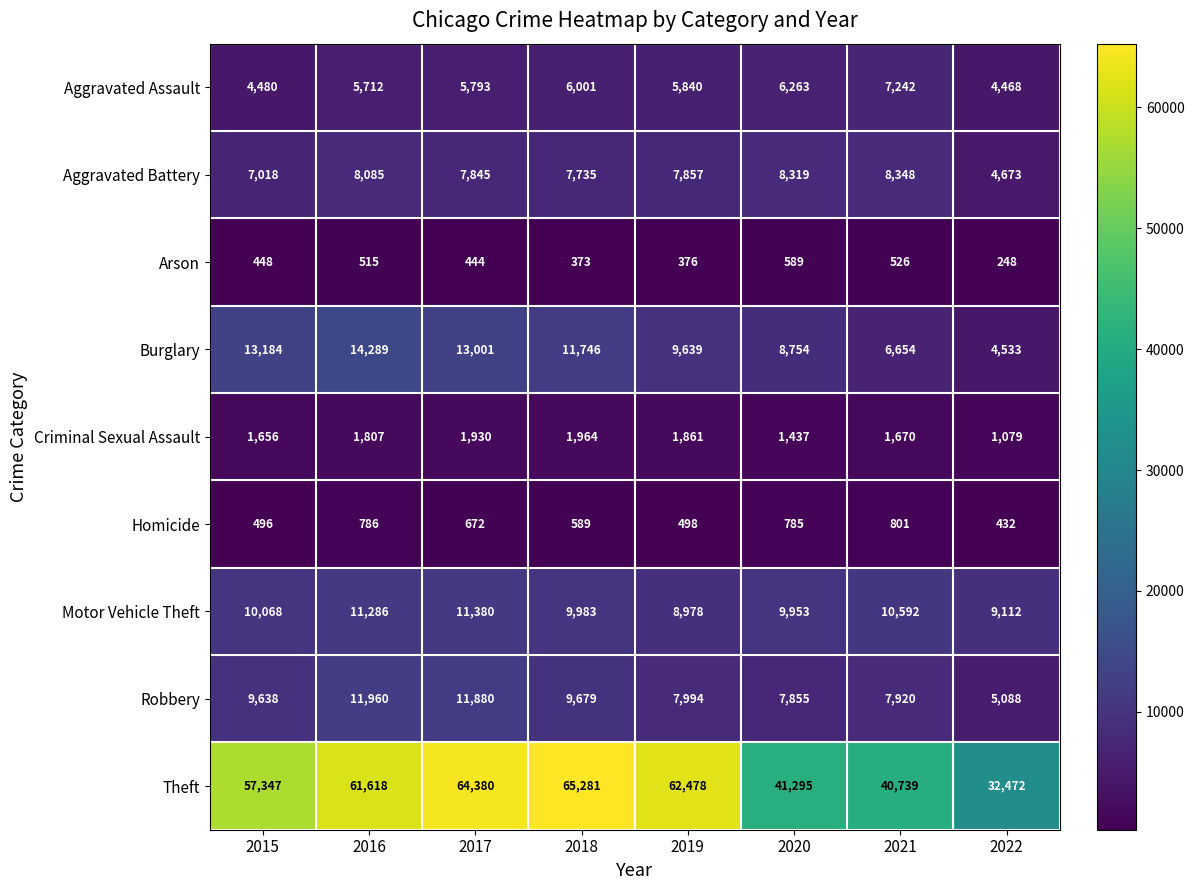

Count the number of data series in this chart.

9